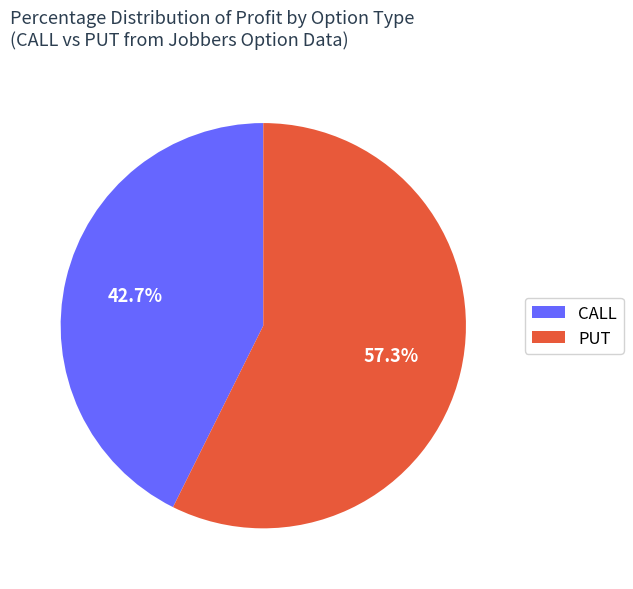

Combined, do PUT and CALL account for over 50%?

Yes